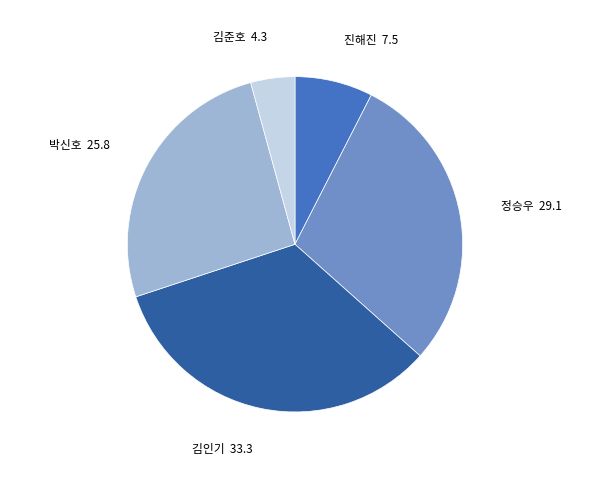

How many slices are in this pie chart?

5